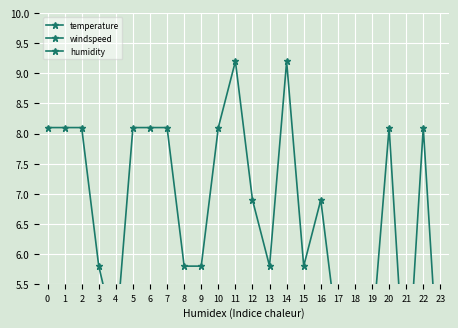

What are all the series names shown in the legend?

temperature, windspeed, humidity